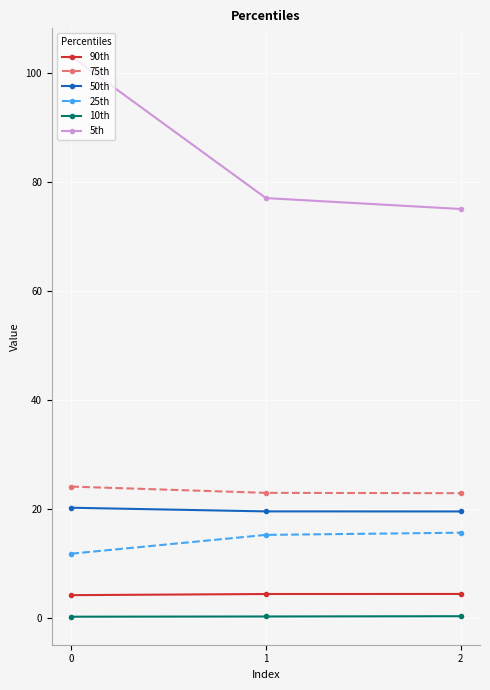

What is the difference between the maximum and second lowest values in the 5th series?

26.0